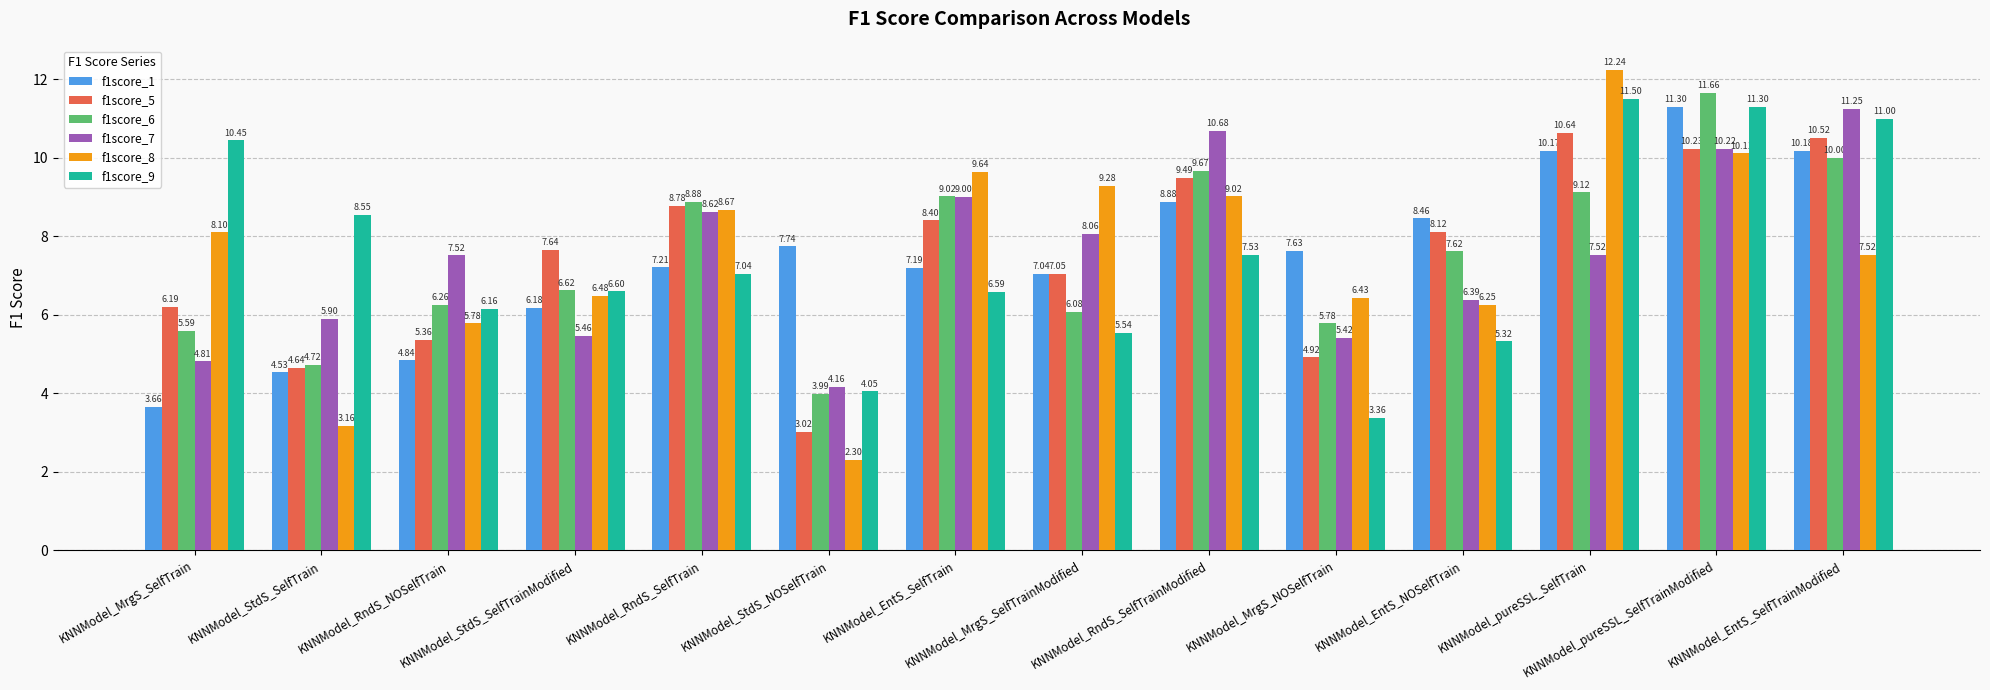

List the series in order of their peak value, highest first.

f1score_8, f1score_6, f1score_9, f1score_1, f1score_7, f1score_5